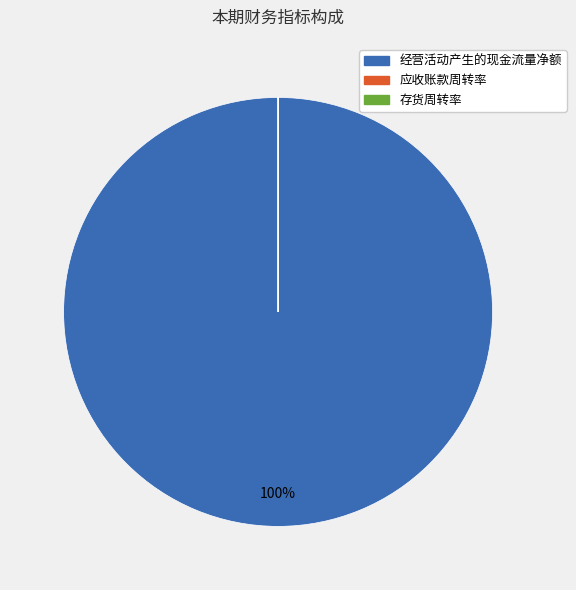

To the nearest percent, what percentage of the pie is 经营活动产生的现金流量净额?

100%